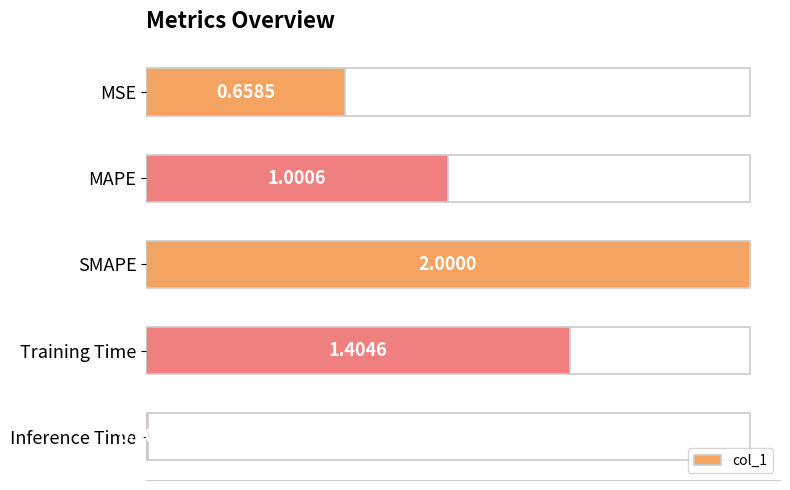

At which label does col_1 reach its minimum?

Inference Time